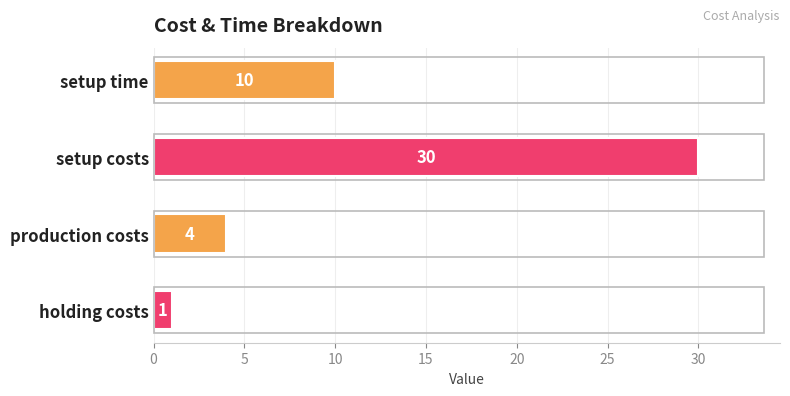

How many series are shown in this chart?

1